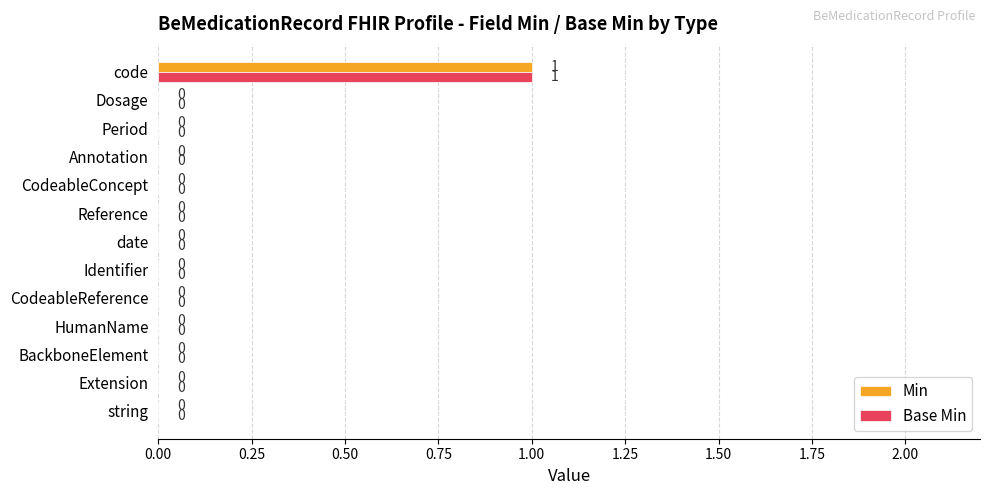

At which category is the sum across all series the highest?

code